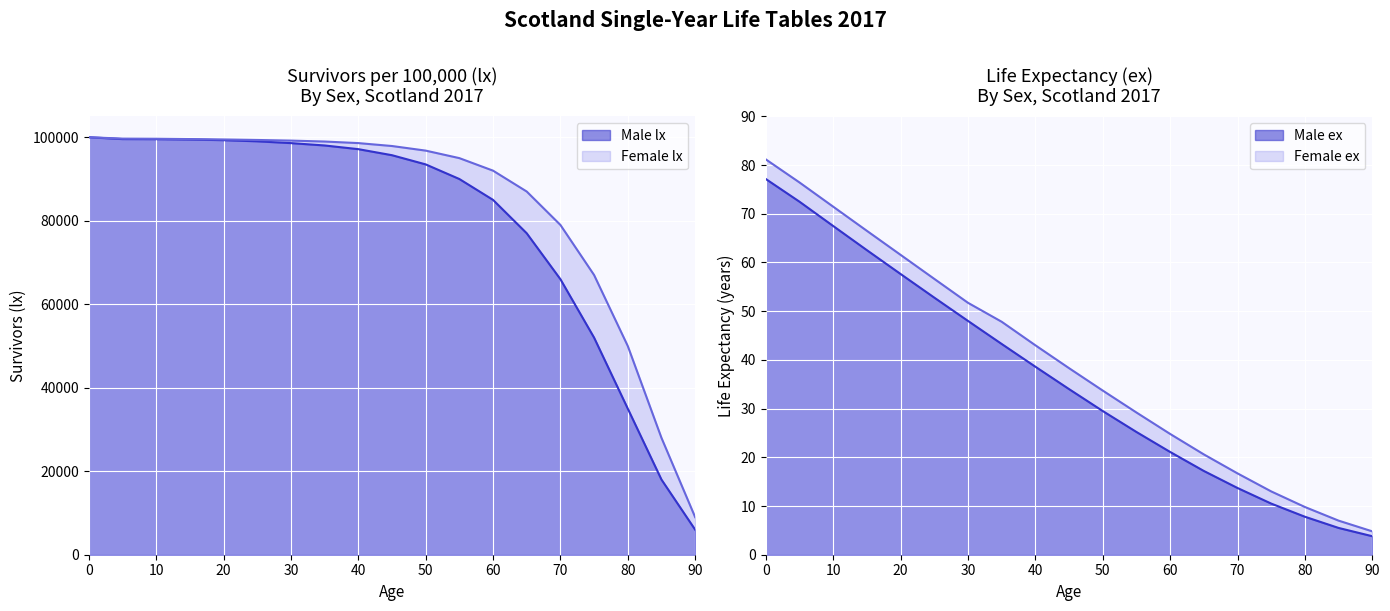

At which label does Male ex reach its minimum?

90